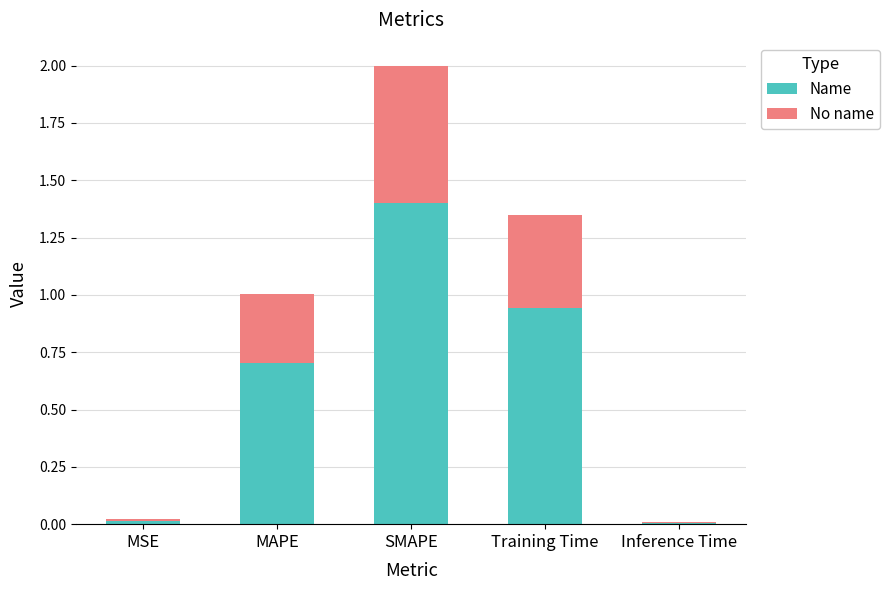

The value of Name at MAPE is 0.2. True or false?

False